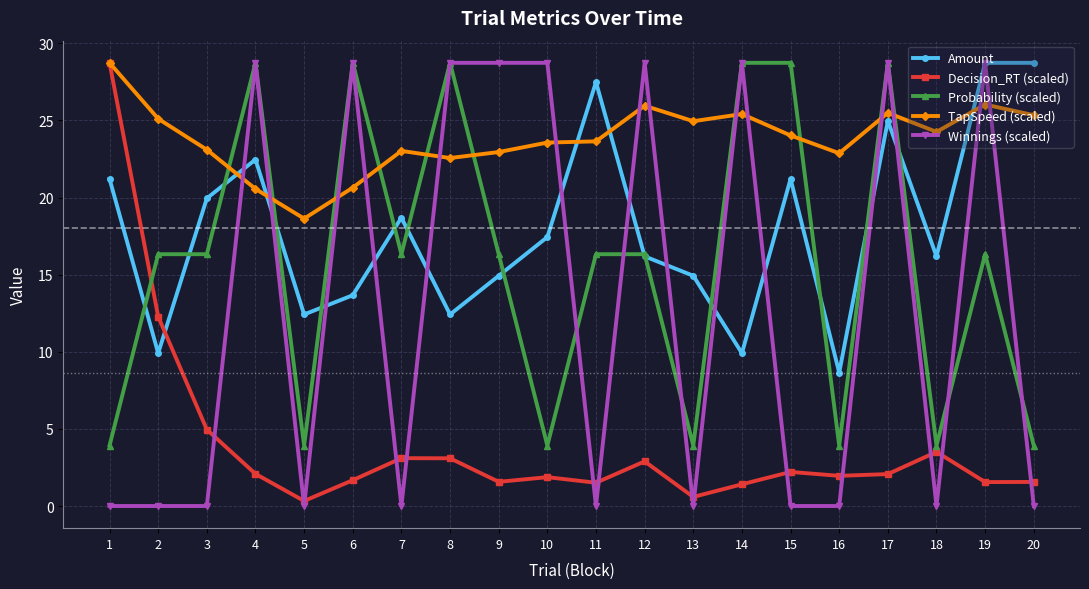

What are all the series names shown in the legend?

Amount, Decision_RT (scaled), Probability (scaled), TapSpeed (scaled), Winnings (scaled)